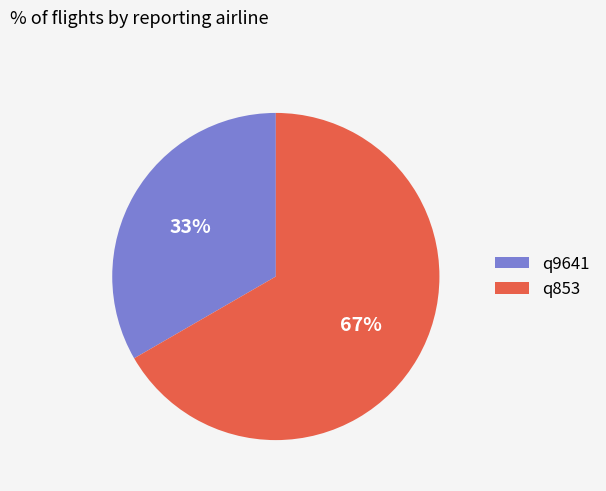

What is the largest slice in the pie chart?

q853